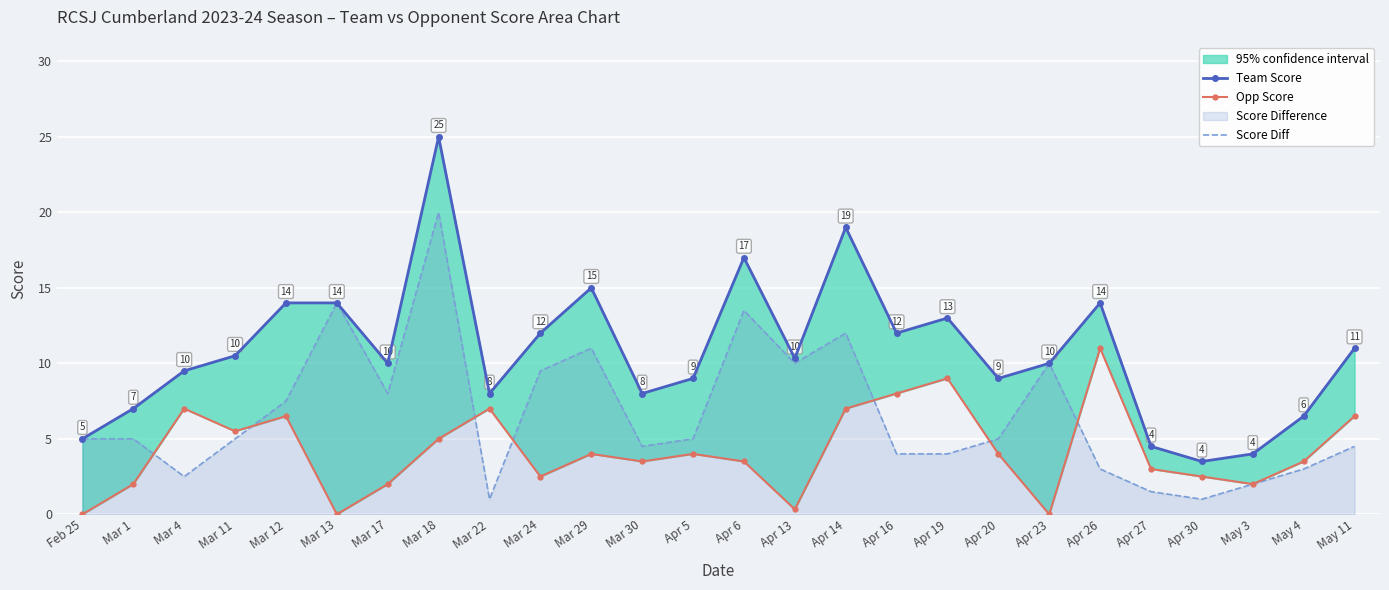

What position from the right is Mar 22?

18